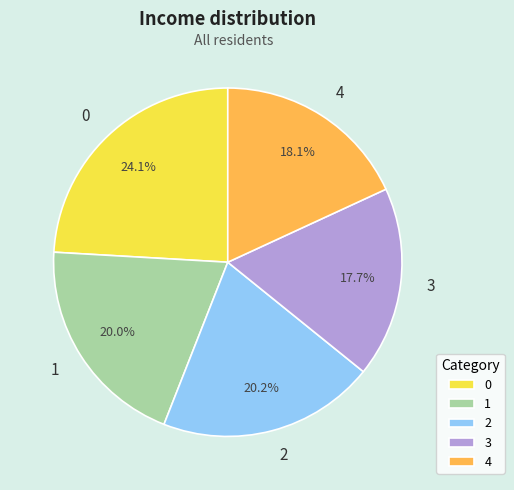

Does 1 account for over 50% of the chart?

No